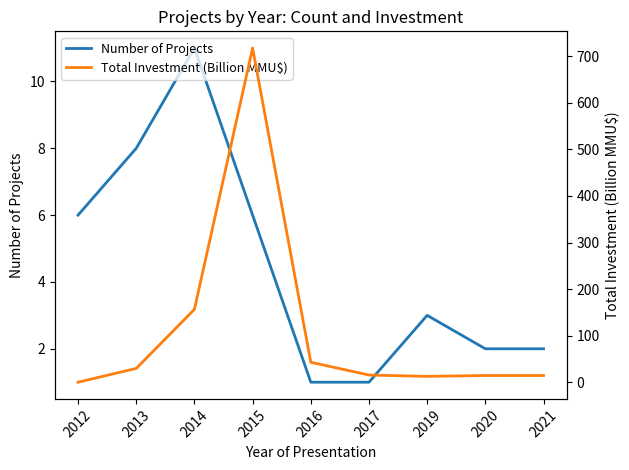

How many interior local peaks does the Total Investment (Billion MMU$) series have?

1